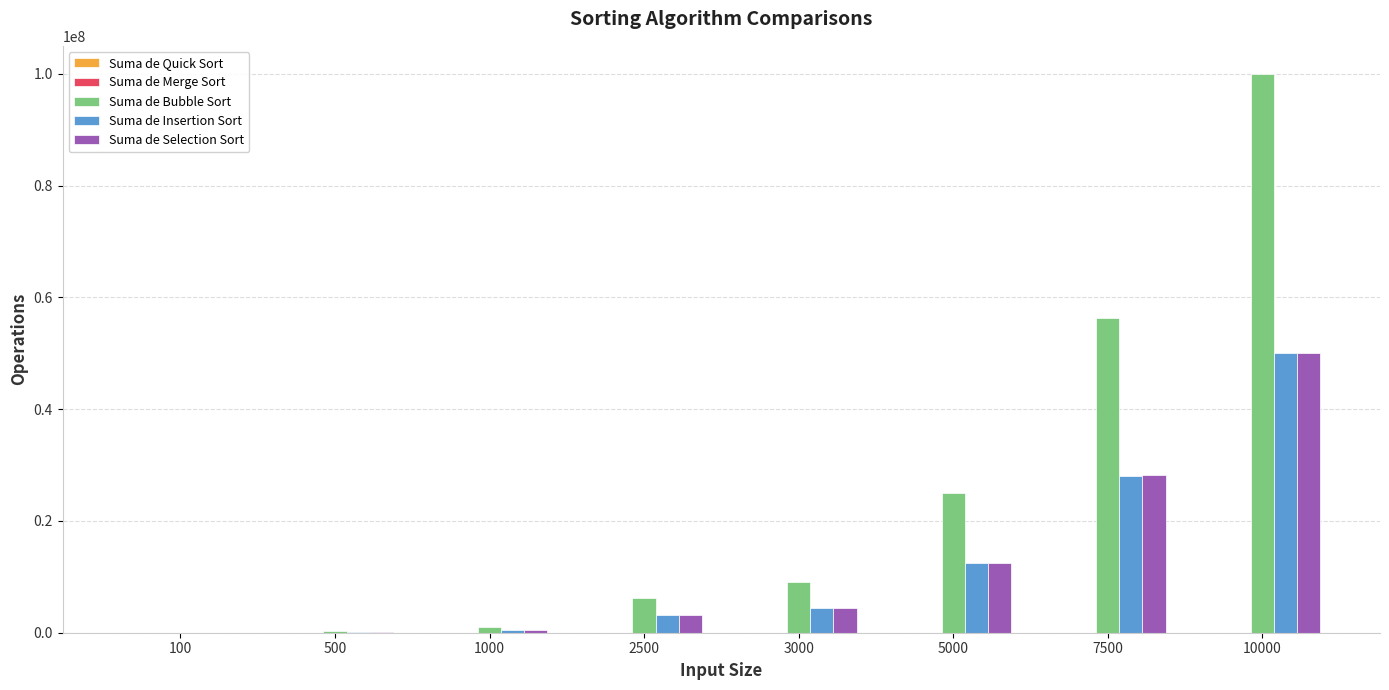

How many data points does each series have?

8